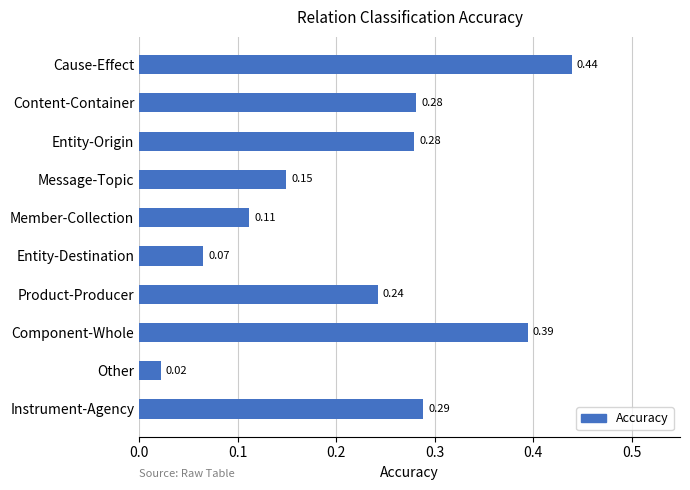

At which category does the chart reach its minimum across all series?

Other